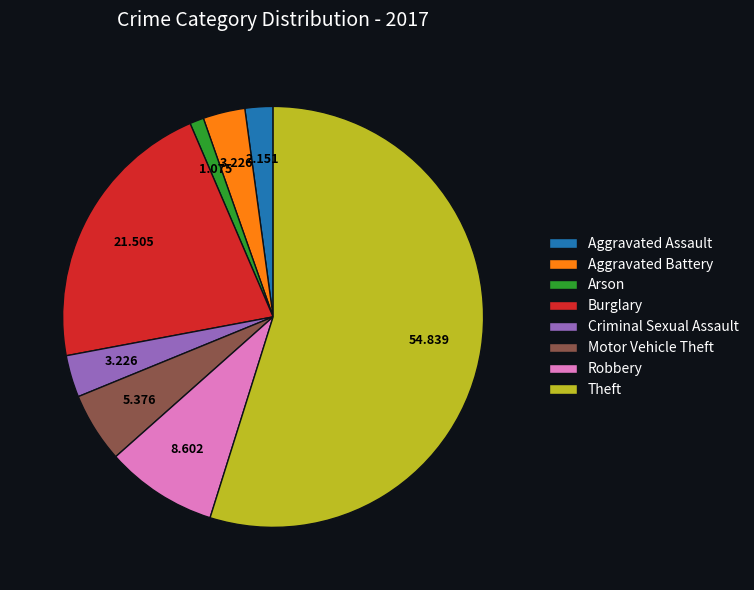

Which category has the smallest portion of the pie?

Arson